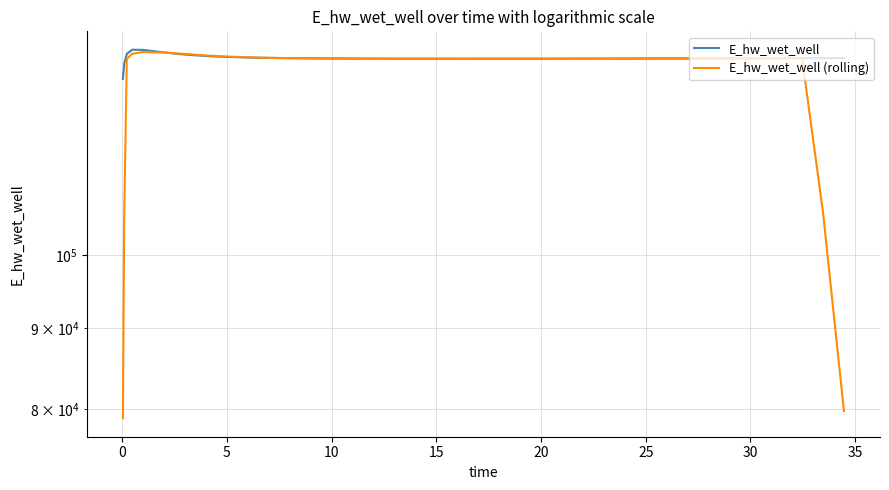

Count the number of data series in this chart.

2